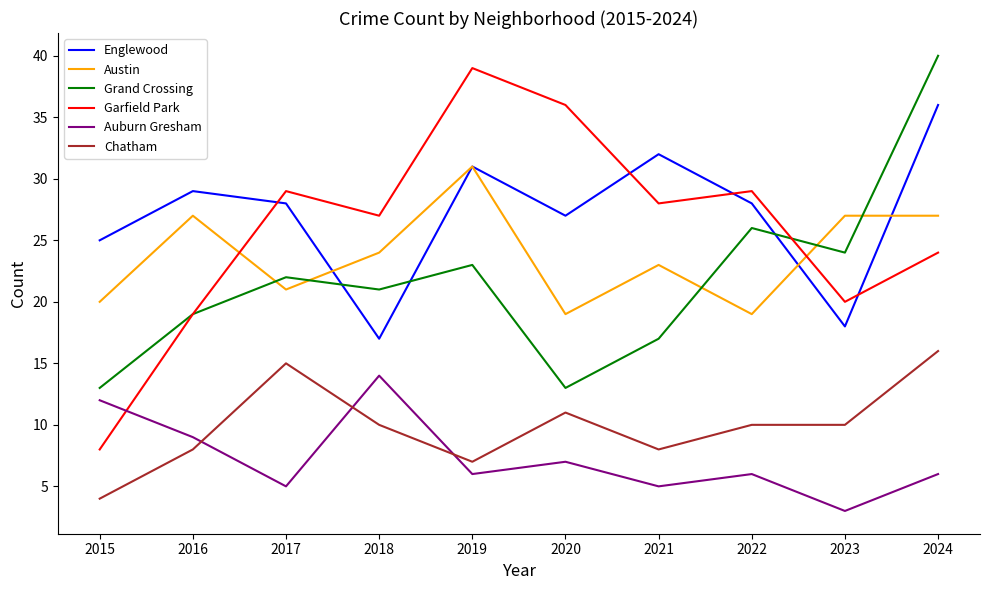

What is the difference between the maximum and minimum values in the Austin series?

12